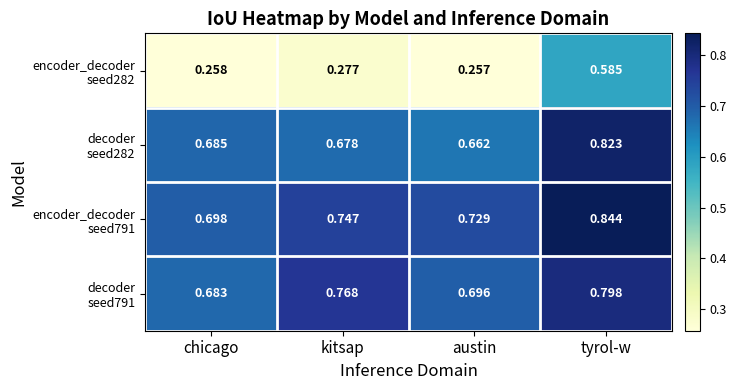

At which category does the chart reach its minimum across all series?

austin